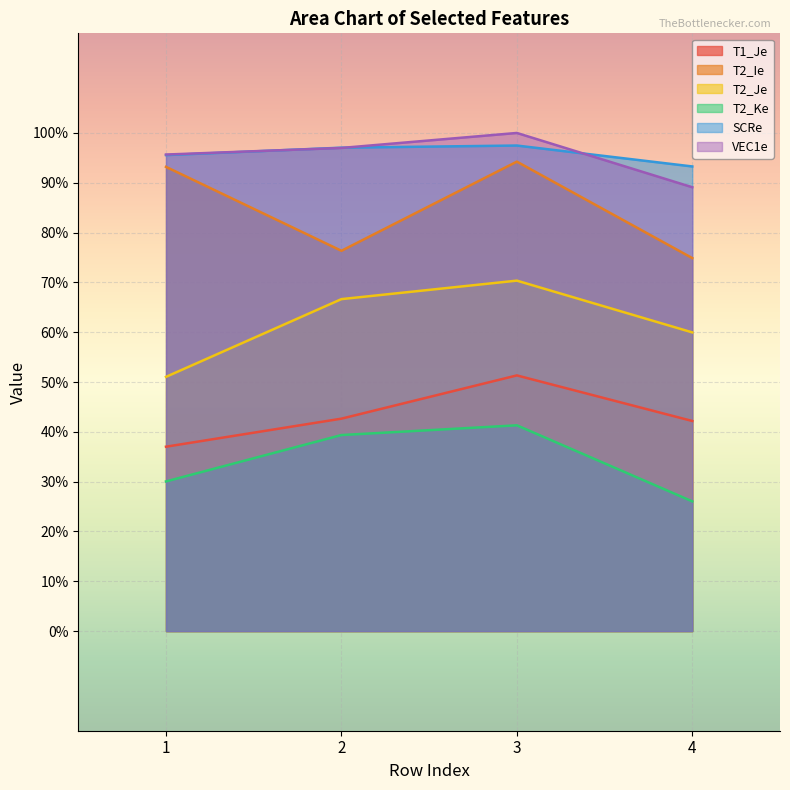

Reading left to right, extract all data points from this chart.

T1_Je: 1=0.4	2=0.4	3=0.5	4=0.4
T2_Ie: 1=0.9	2=0.8	3=0.9	4=0.7
T2_Je: 1=0.5	2=0.7	3=0.7	4=0.6
T2_Ke: 1=0.3	2=0.4	3=0.4	4=0.3
SCRe: 1=1.0	2=1.0	3=1.0	4=0.9
VEC1e: 1=1.0	2=1.0	3=1.0	4=0.9